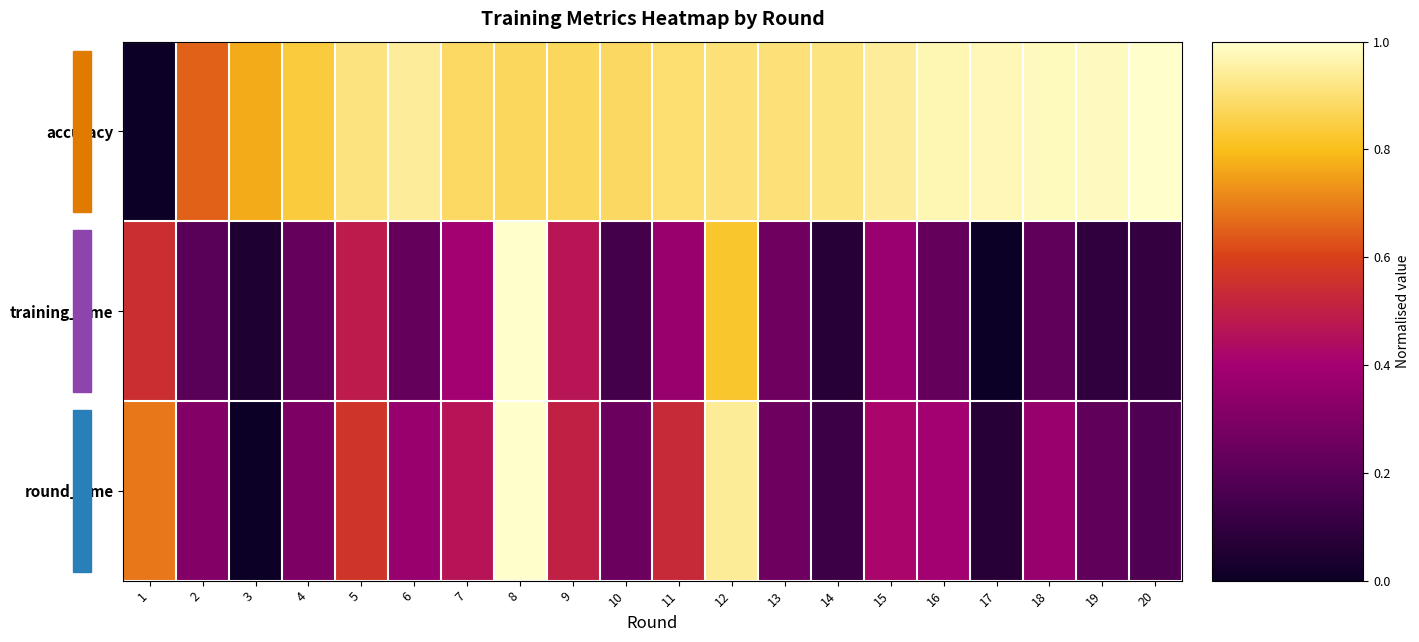

Between 1 and 18, which series saw the biggest shift?

accuracy